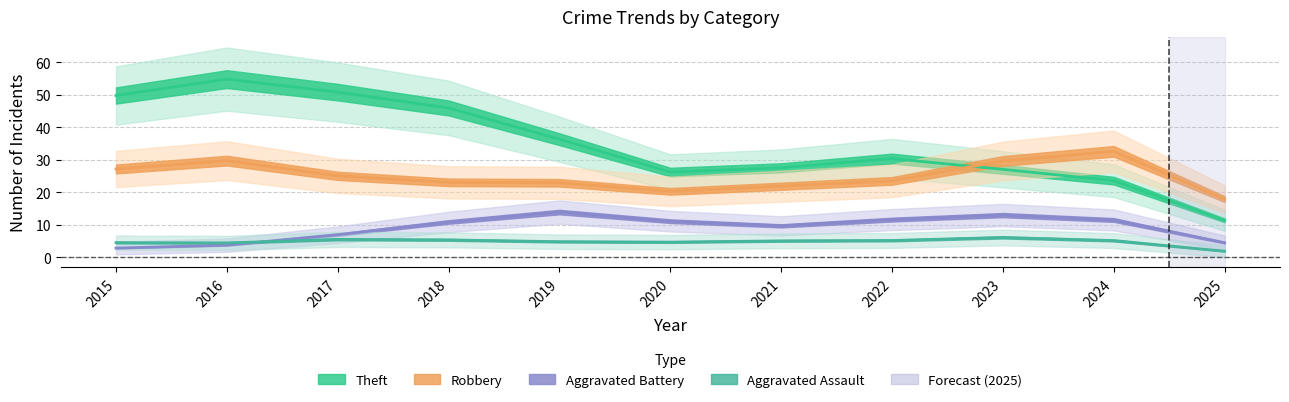

True or false: Total and Theft intersect in this chart.

False